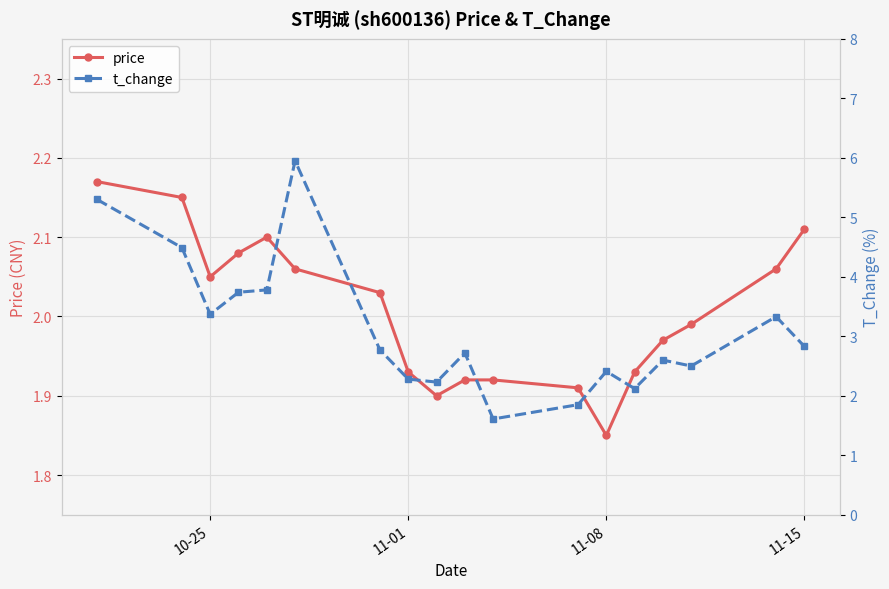

At which category does price reach its first local valley?

10-25